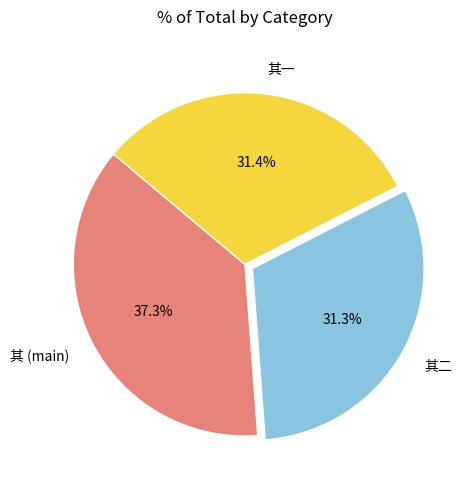

Which slice is the largest?

其 (main)